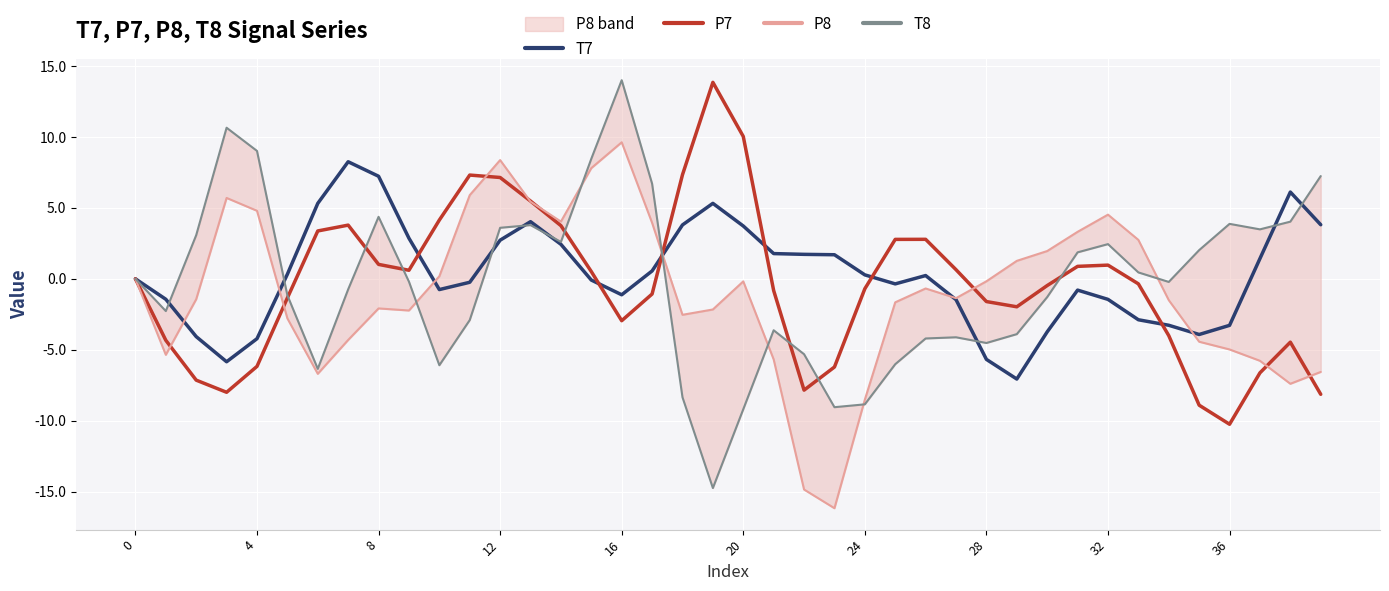

What is the total value across all series at 35?

-15.2